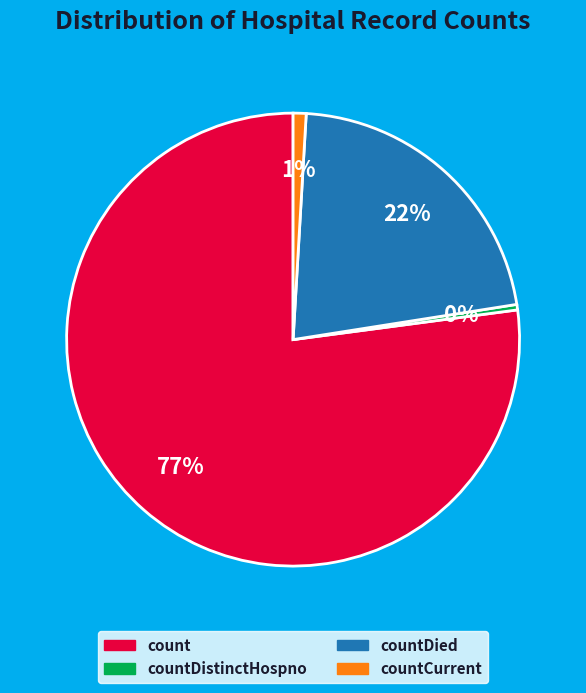

To the nearest percent, what is the average slice percentage?

25%